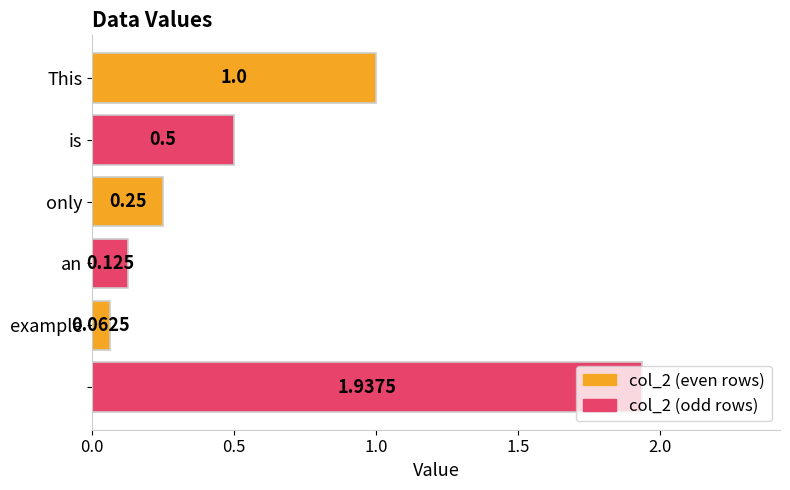

How many categories are shown in the chart?

6